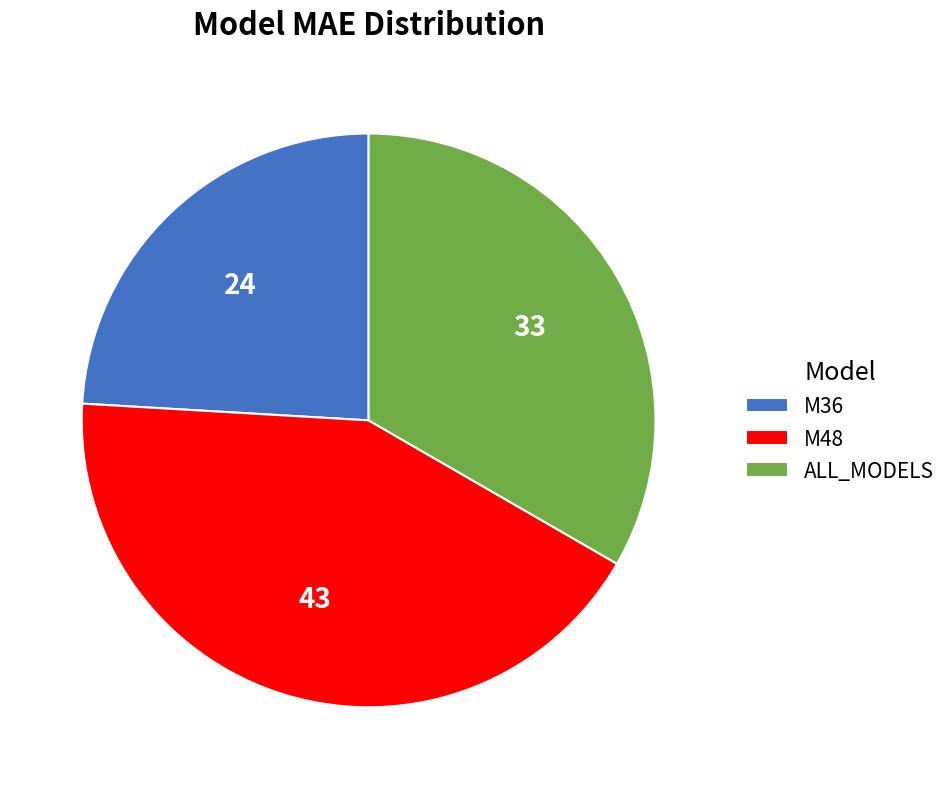

Which has a higher value, M48 or ALL_MODELS?

M48